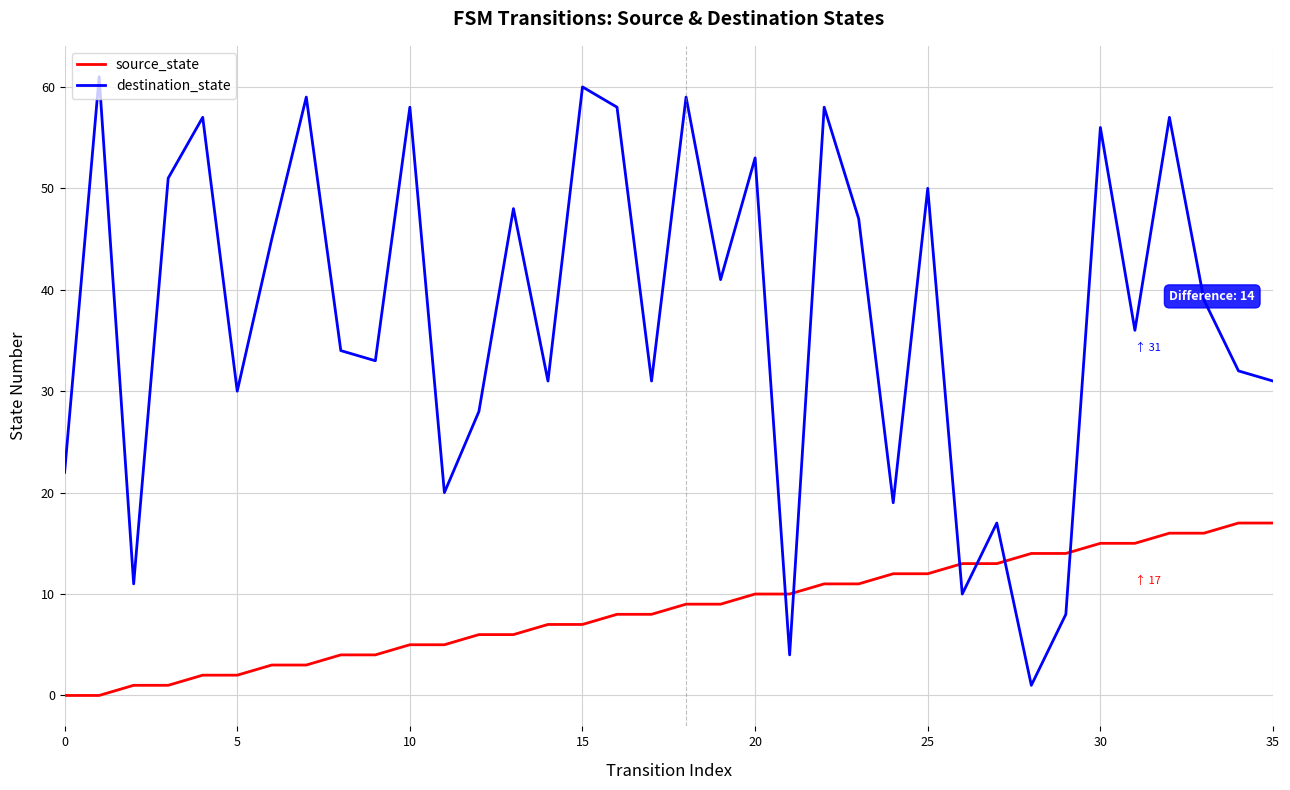

Which series has the largest total across all categories?

destination_state